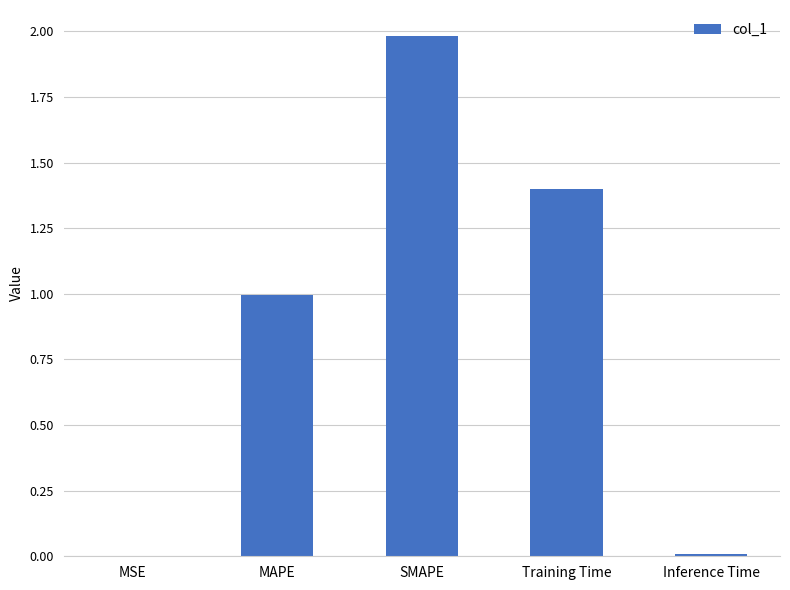

What is the change in value from SMAPE to Inference Time?

-2.0